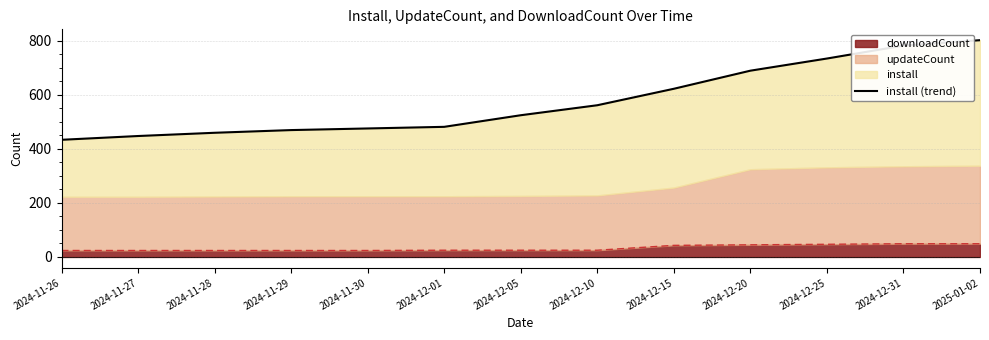

What position from the left is 2024-12-25?

11